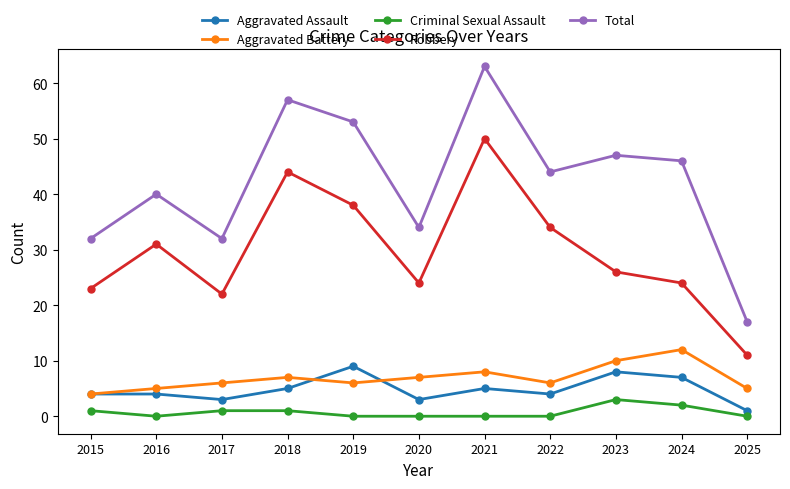

What is the sum of the Robbery values at 2015 and 2025?

34